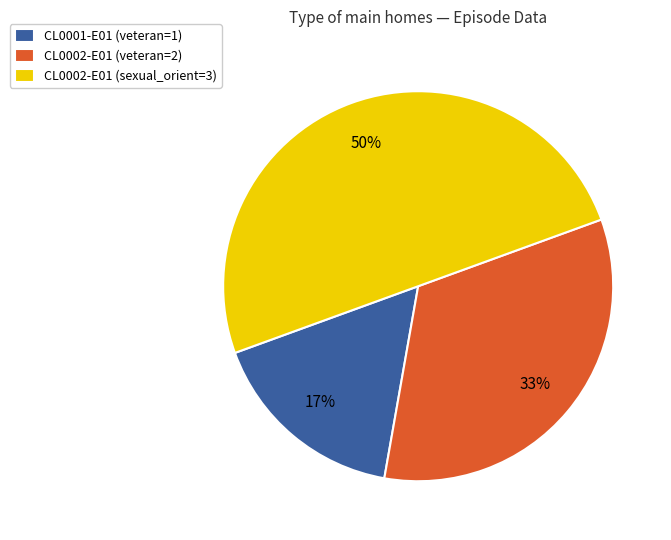

Rank the categories by value from lowest to highest.

CL0001-E01 (veteran=1), CL0002-E01 (veteran=2), CL0002-E01 (sexual_orient=3)